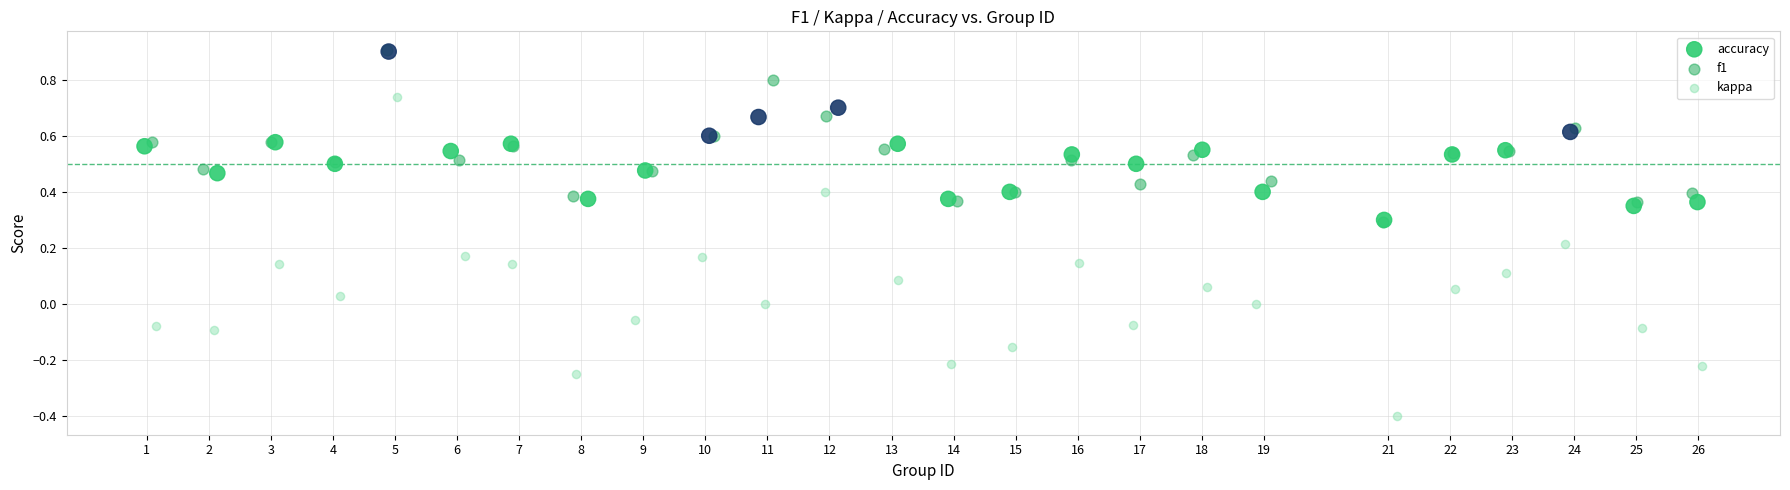

Which series reaches the minimum Y coordinate?

kappa